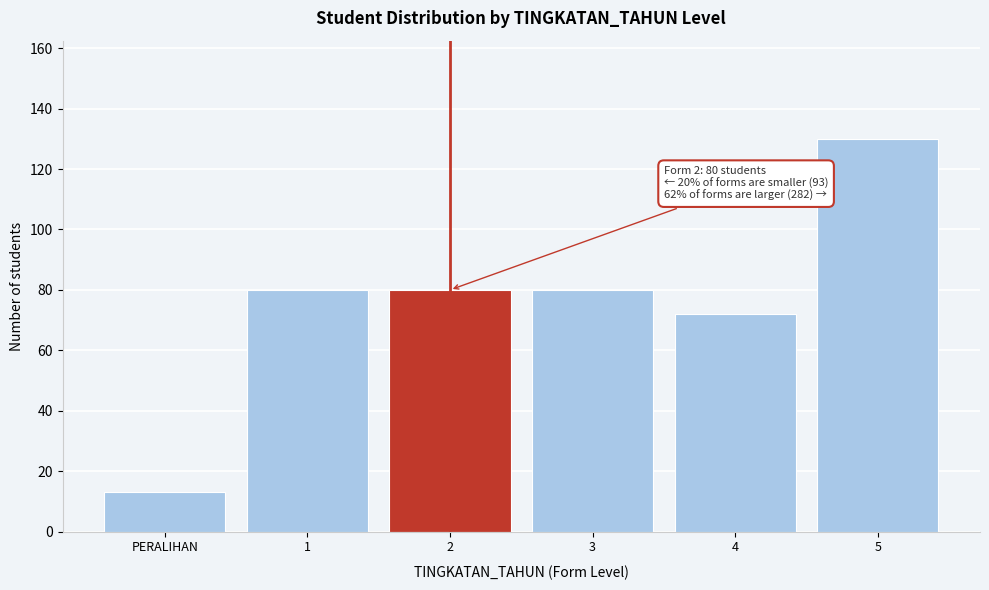

Reading right to left, list all the values displayed in this chart.

5=130	4=72	3=80	2=80	1=80	PERALIHAN=13